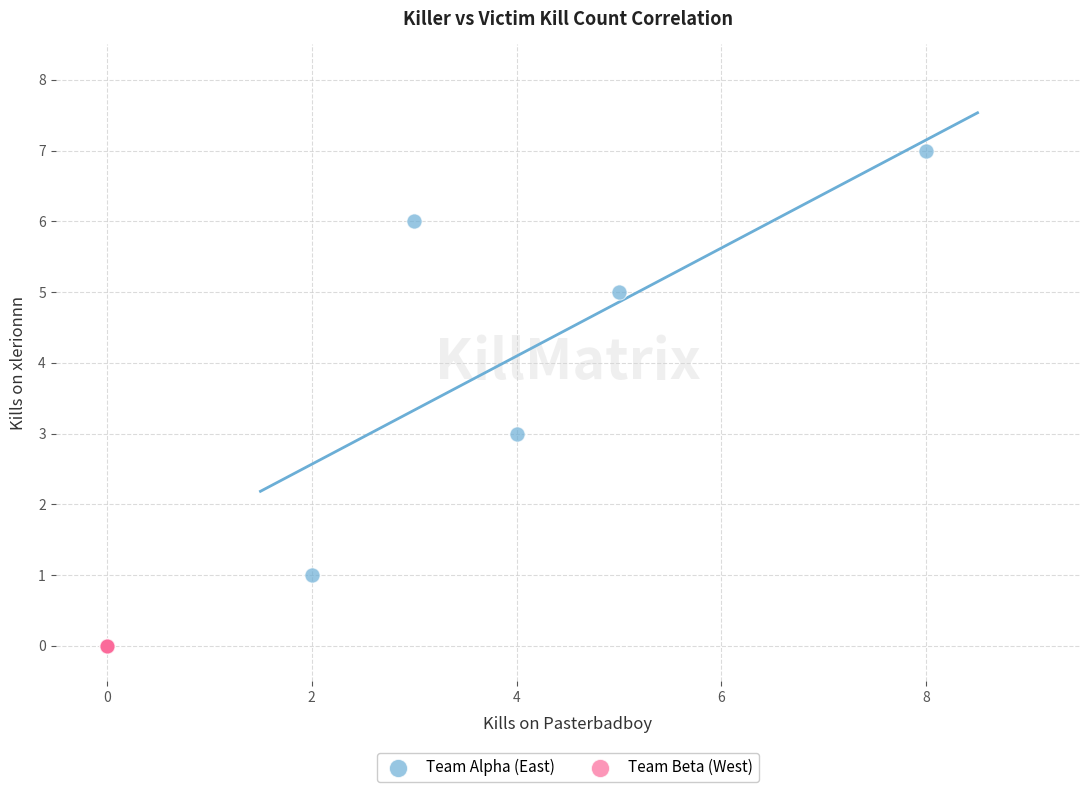

What are all the series names shown in the legend?

Team Alpha (East), Team Beta (West)